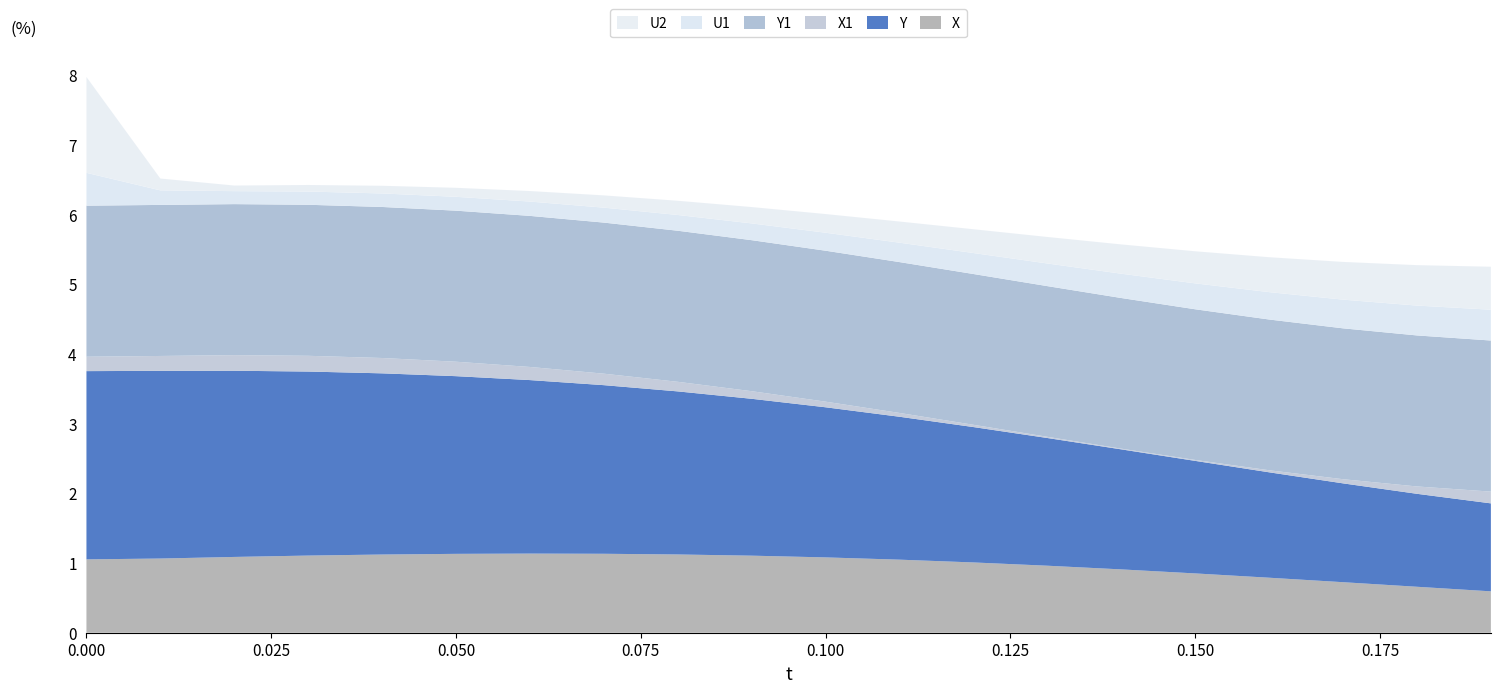

What is the highest value of the X series?

1.1